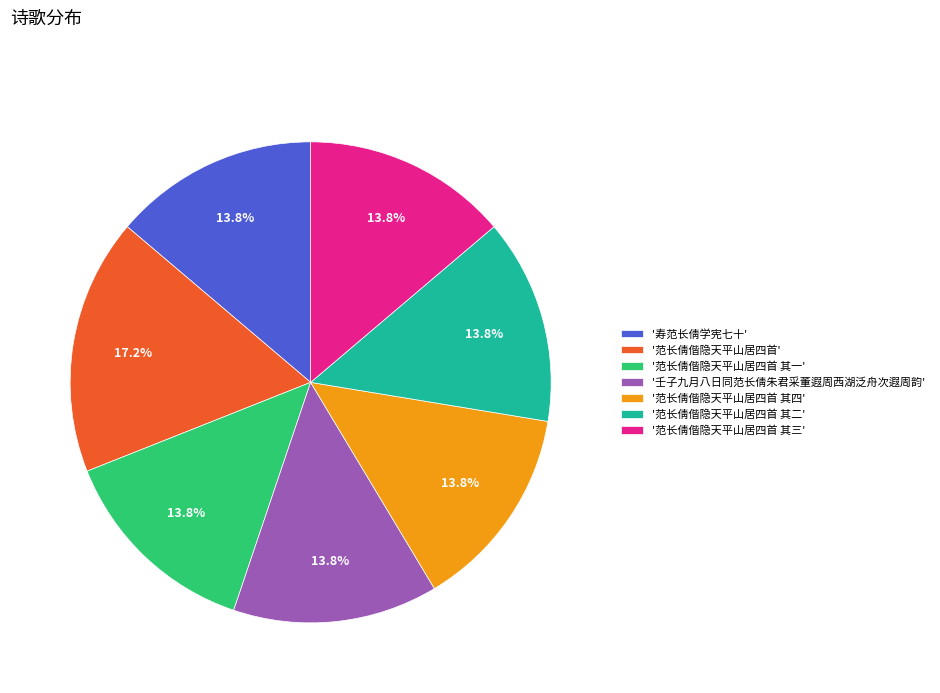

What is the total percentage of '范长倩偕隐天平山居四首' and '范长倩偕隐天平山居四首 其一'?

31.0%